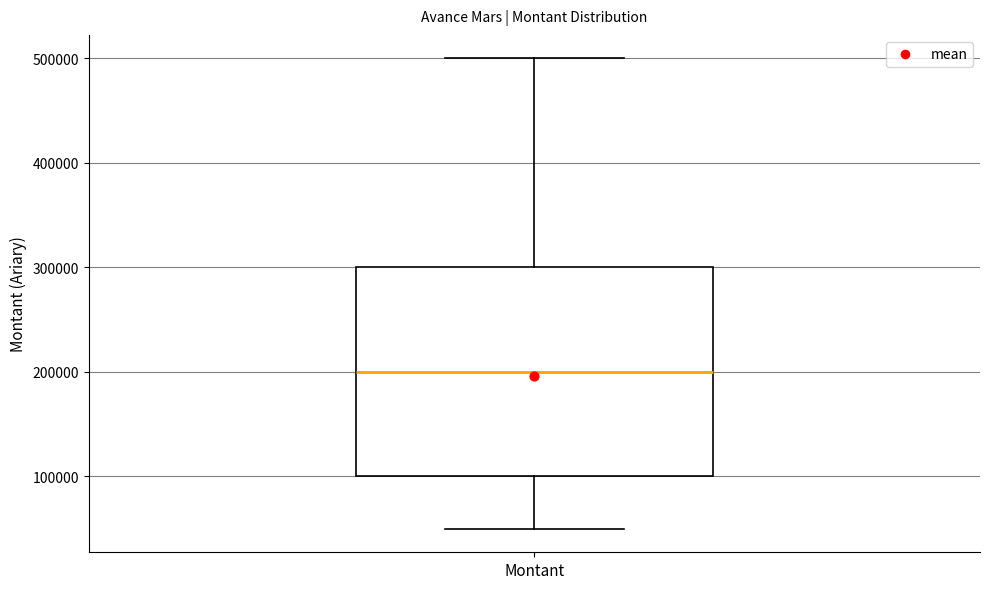

Where is the upper edge of the box for Montant on the y-axis? The values are not printed on the chart, so give them approximately, as read against the axis.

300000